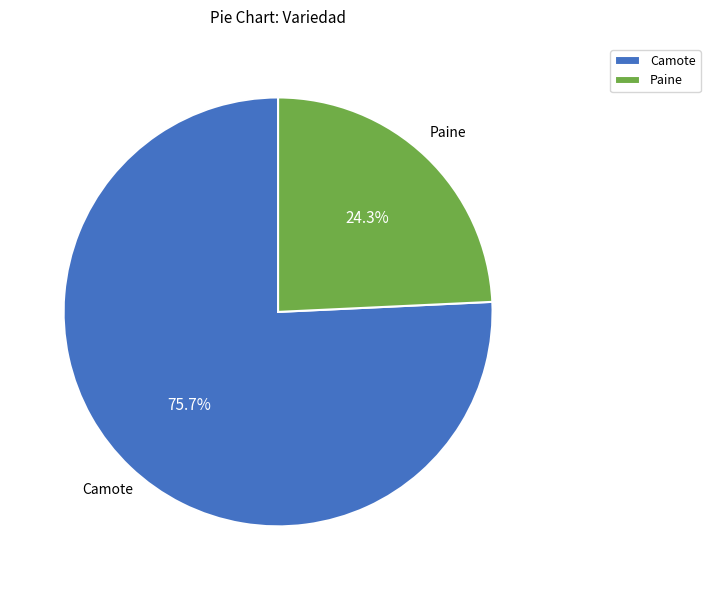

Which slice is the largest?

Camote